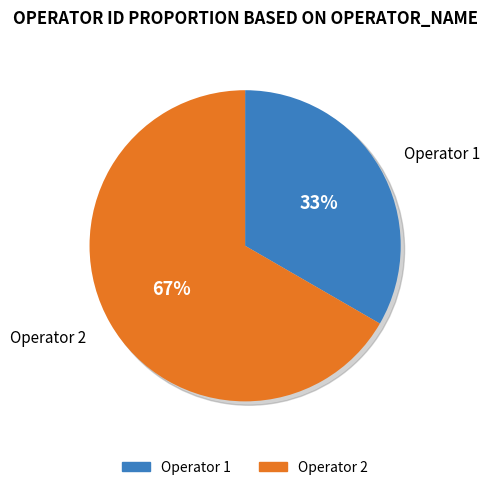

How much of the chart is everything except Operator 1?

66.7%